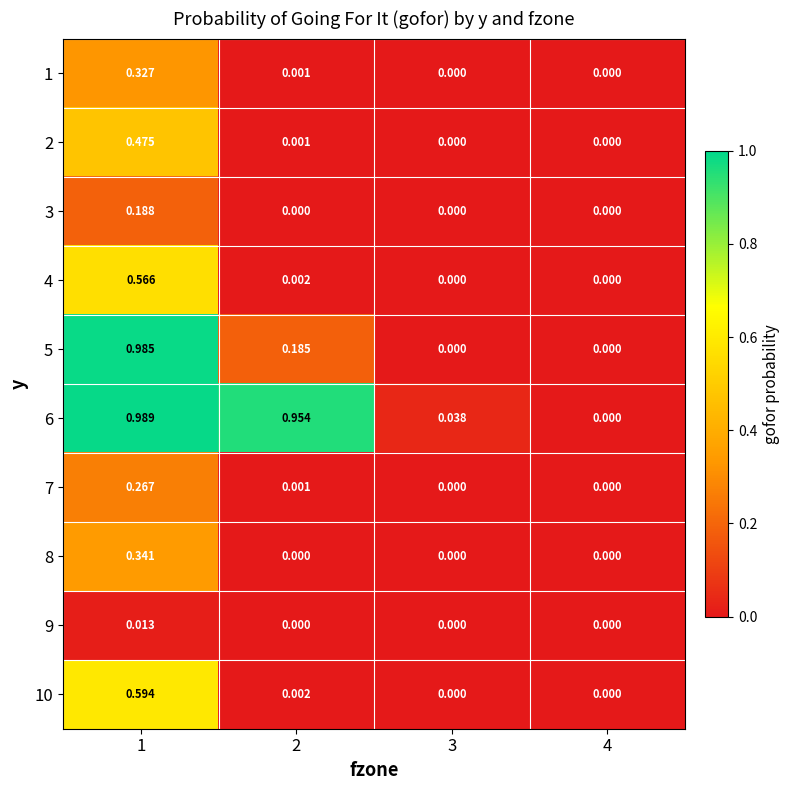

Is the value of 4 at 1 greater than the value of 9 at 3?

Yes